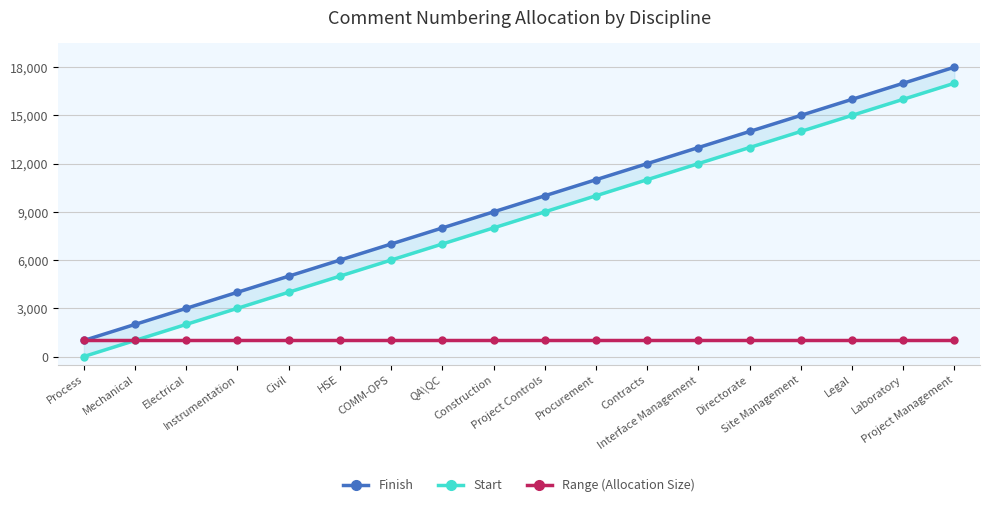

True or false: Finish has a value of 15592 at Procurement.

False